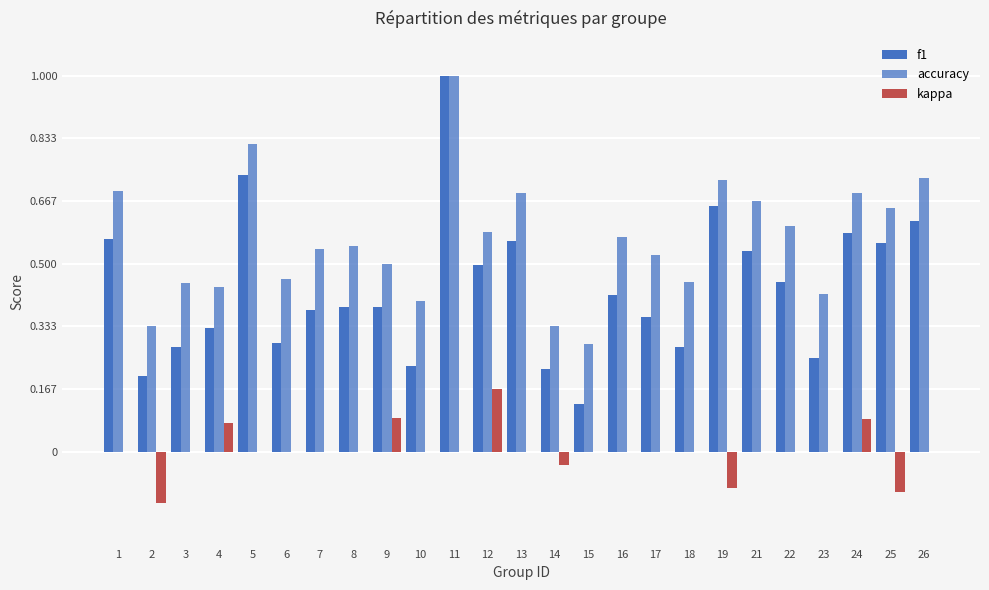

At which label is accuracy closest to 0?

15